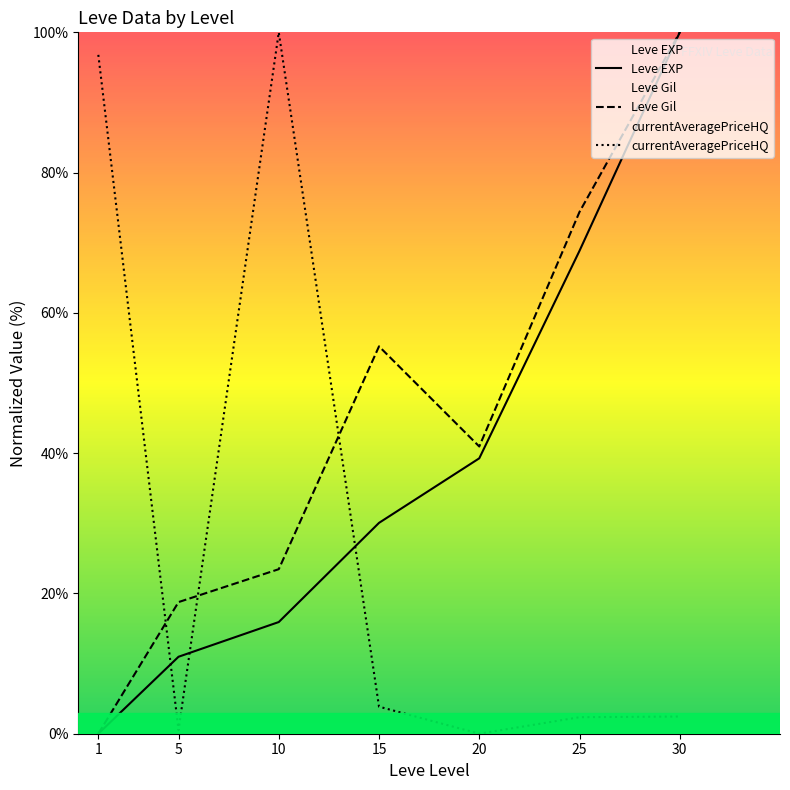

At how many categories does at least one series exceed 3?

7